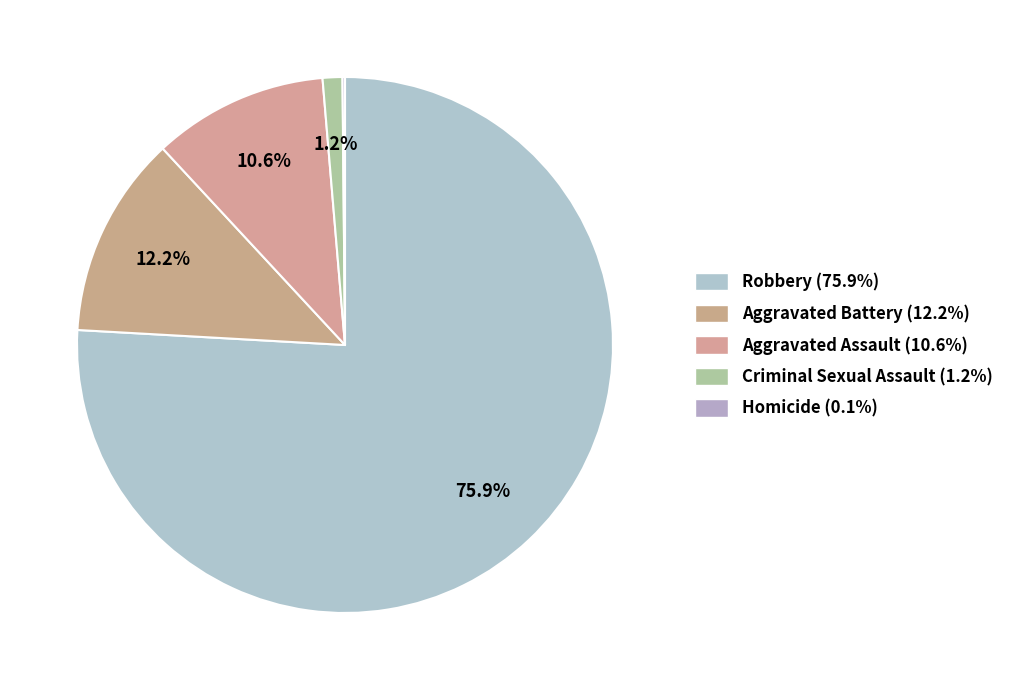

How many segments does this pie chart have?

5